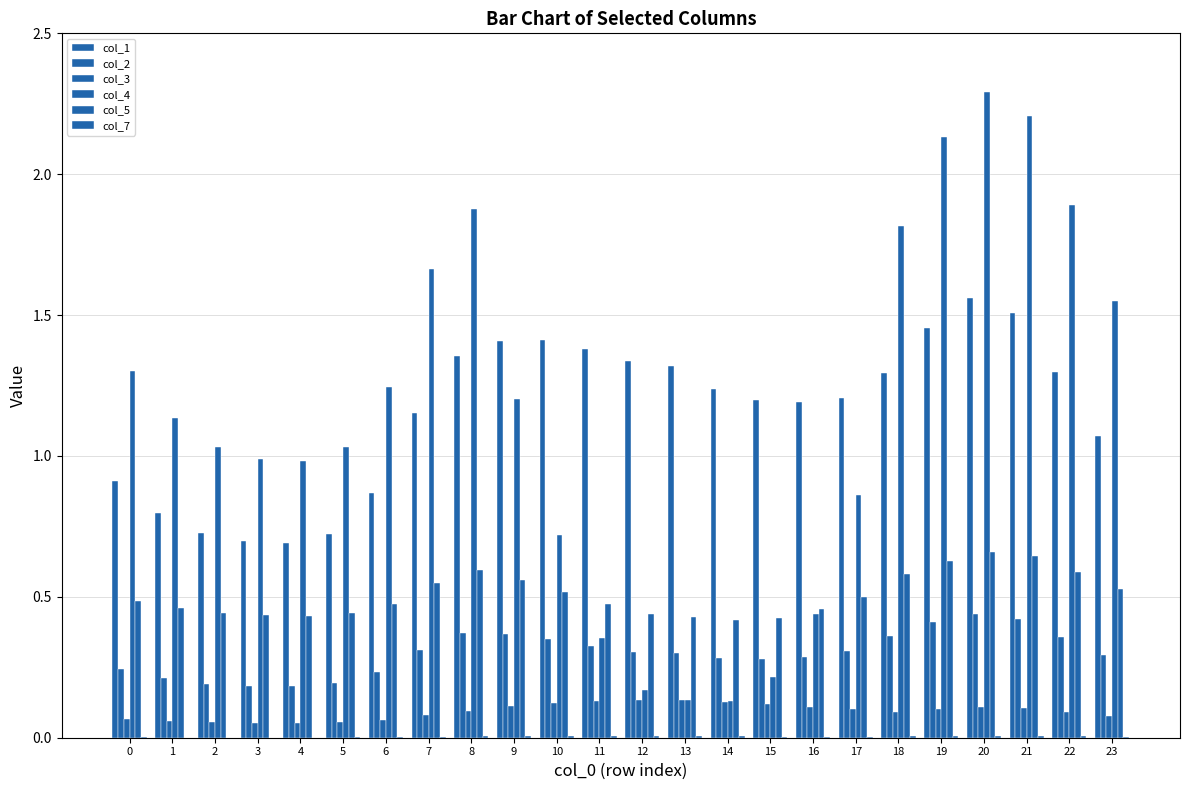

Are the bars grouped side by side (vs. stacked)?

Yes